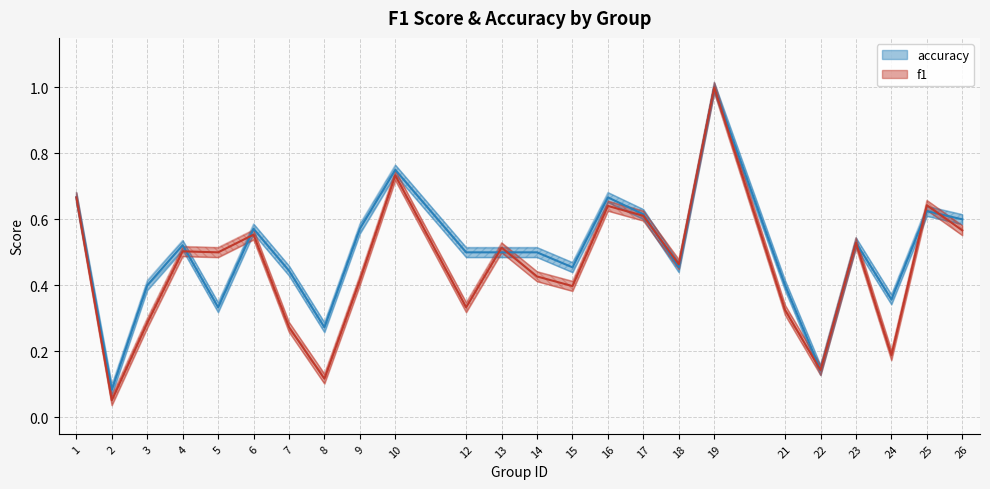

What is the sum of the f1 values at 21 and 4?

0.8